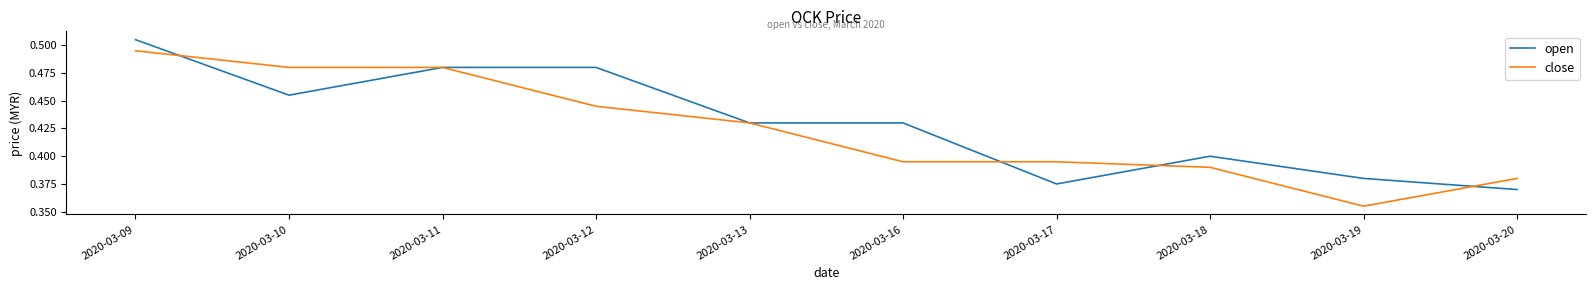

At which category does the chart reach its peak across all series?

2020-03-09